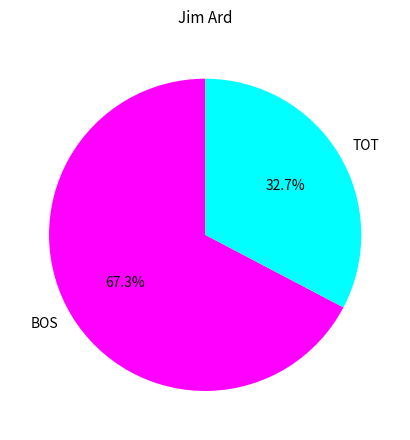

How many slices are in this pie chart?

2